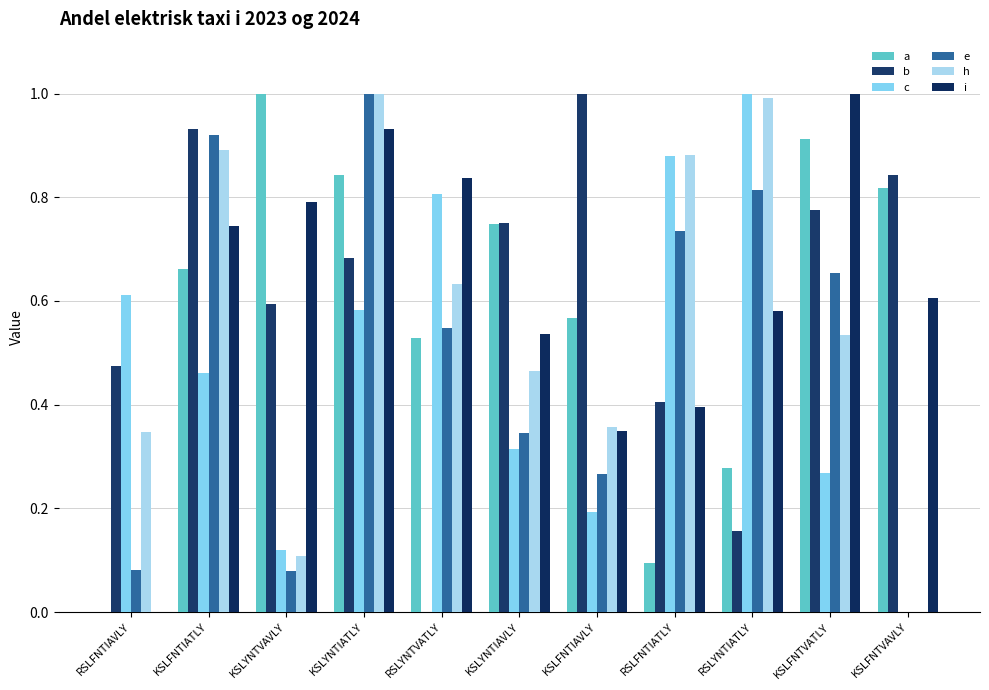

What is the sum of the h values at KSLFNTIATLY and KSLFNTVAVLY?

0.9